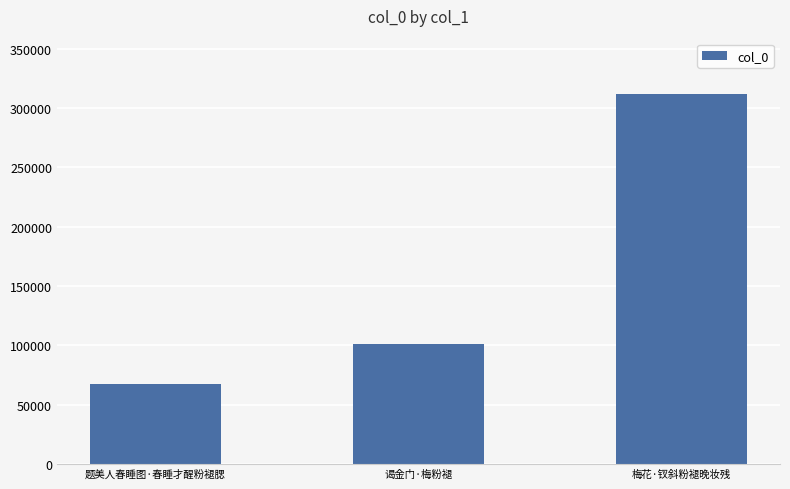

What is the difference between the maximum and minimum values?

244384